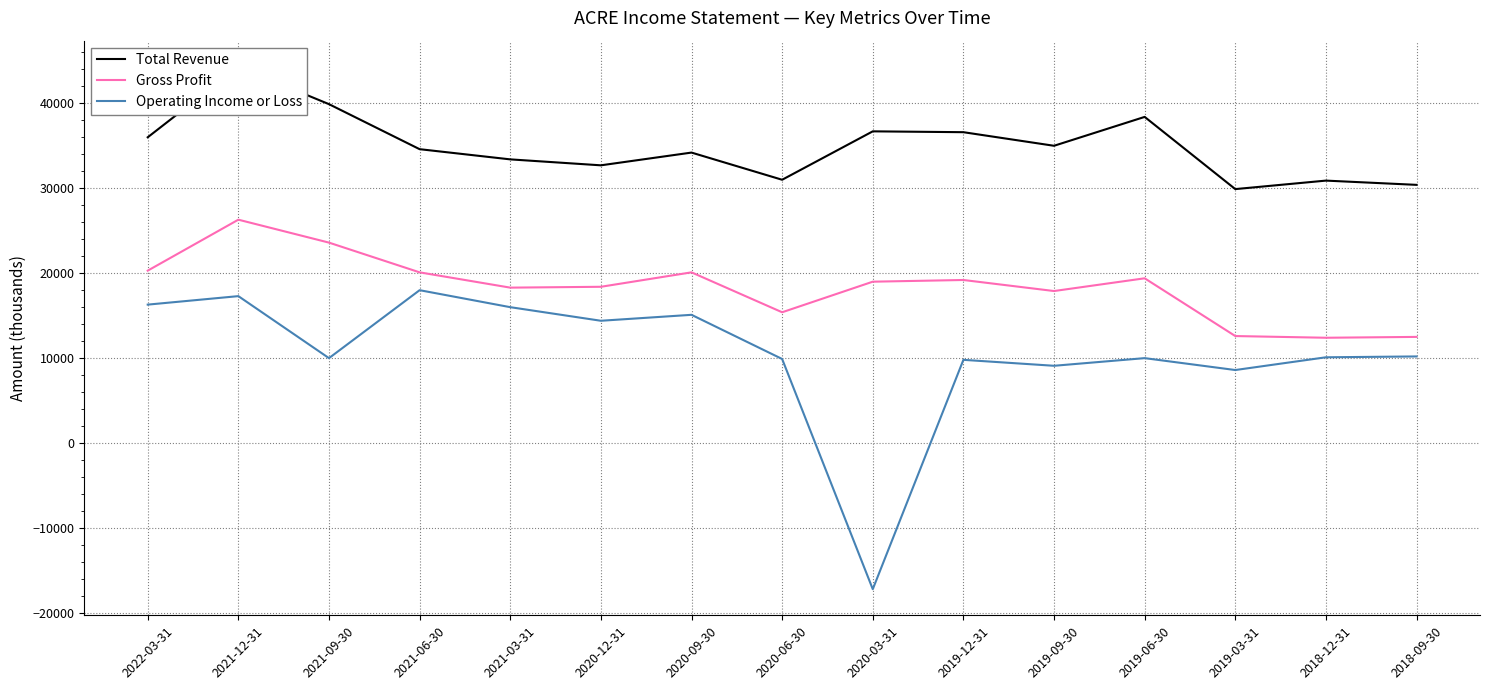

Where is the first local maximum for Total Revenue?

2021-12-31